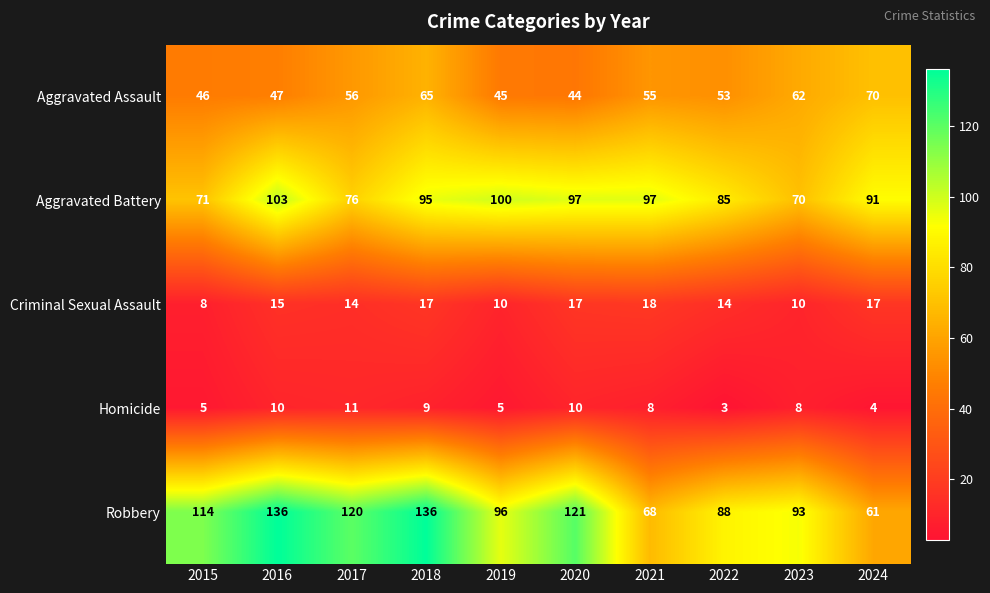

What is the total value across all series at 2018?

322